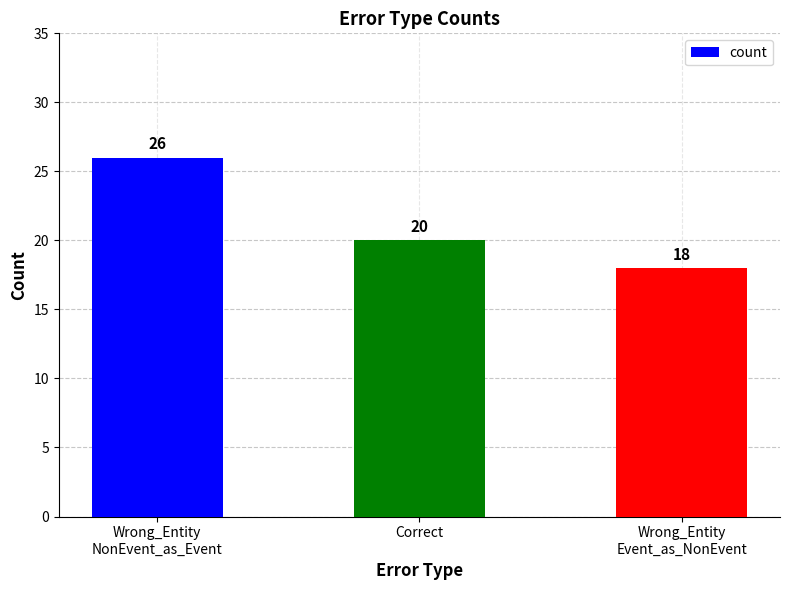

Count the values in the range 18 to 26.

3